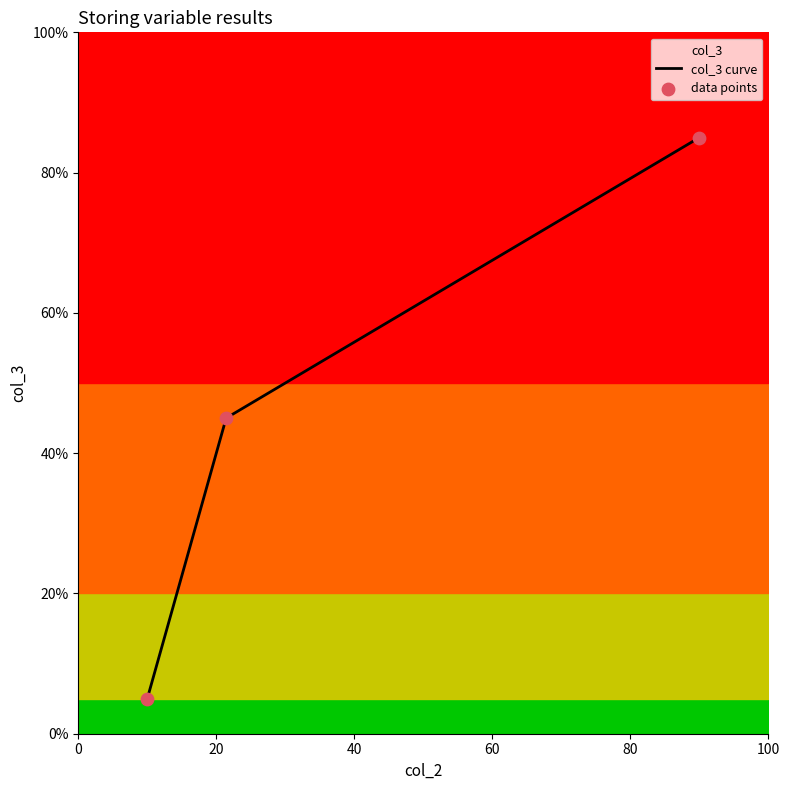

What is the ratio of the value at 9 to the value at 3?

1.9